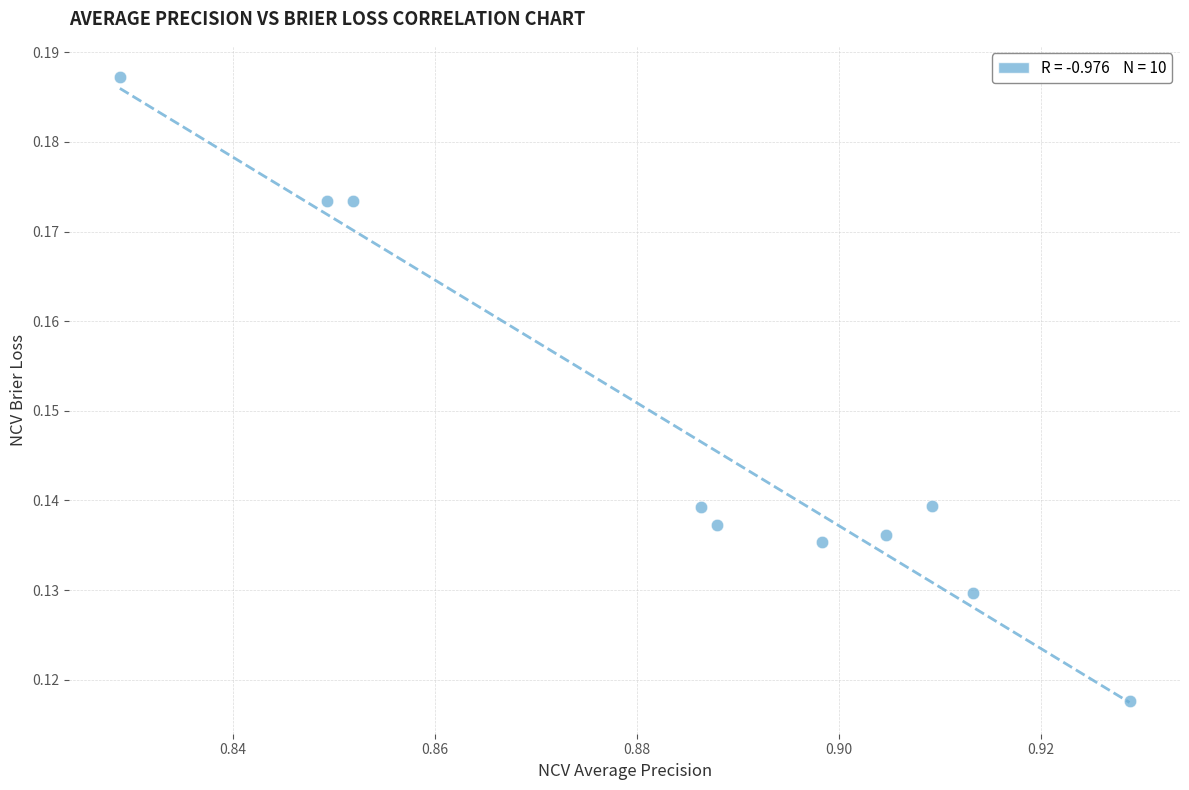

What is the average X value?

0.9